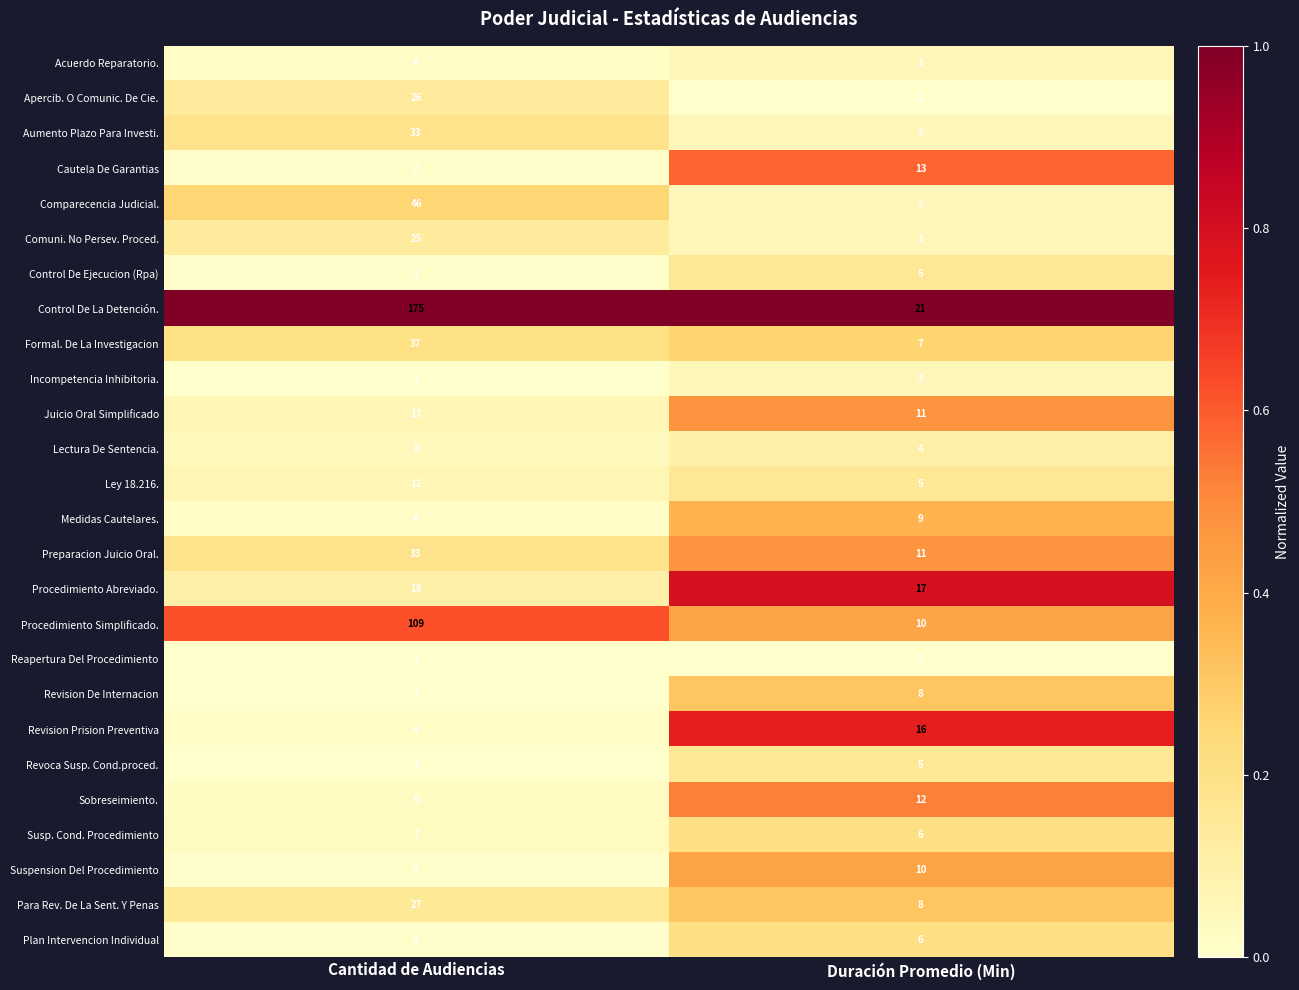

At which category is the sum across all series the highest?

Cantidad de Audiencias